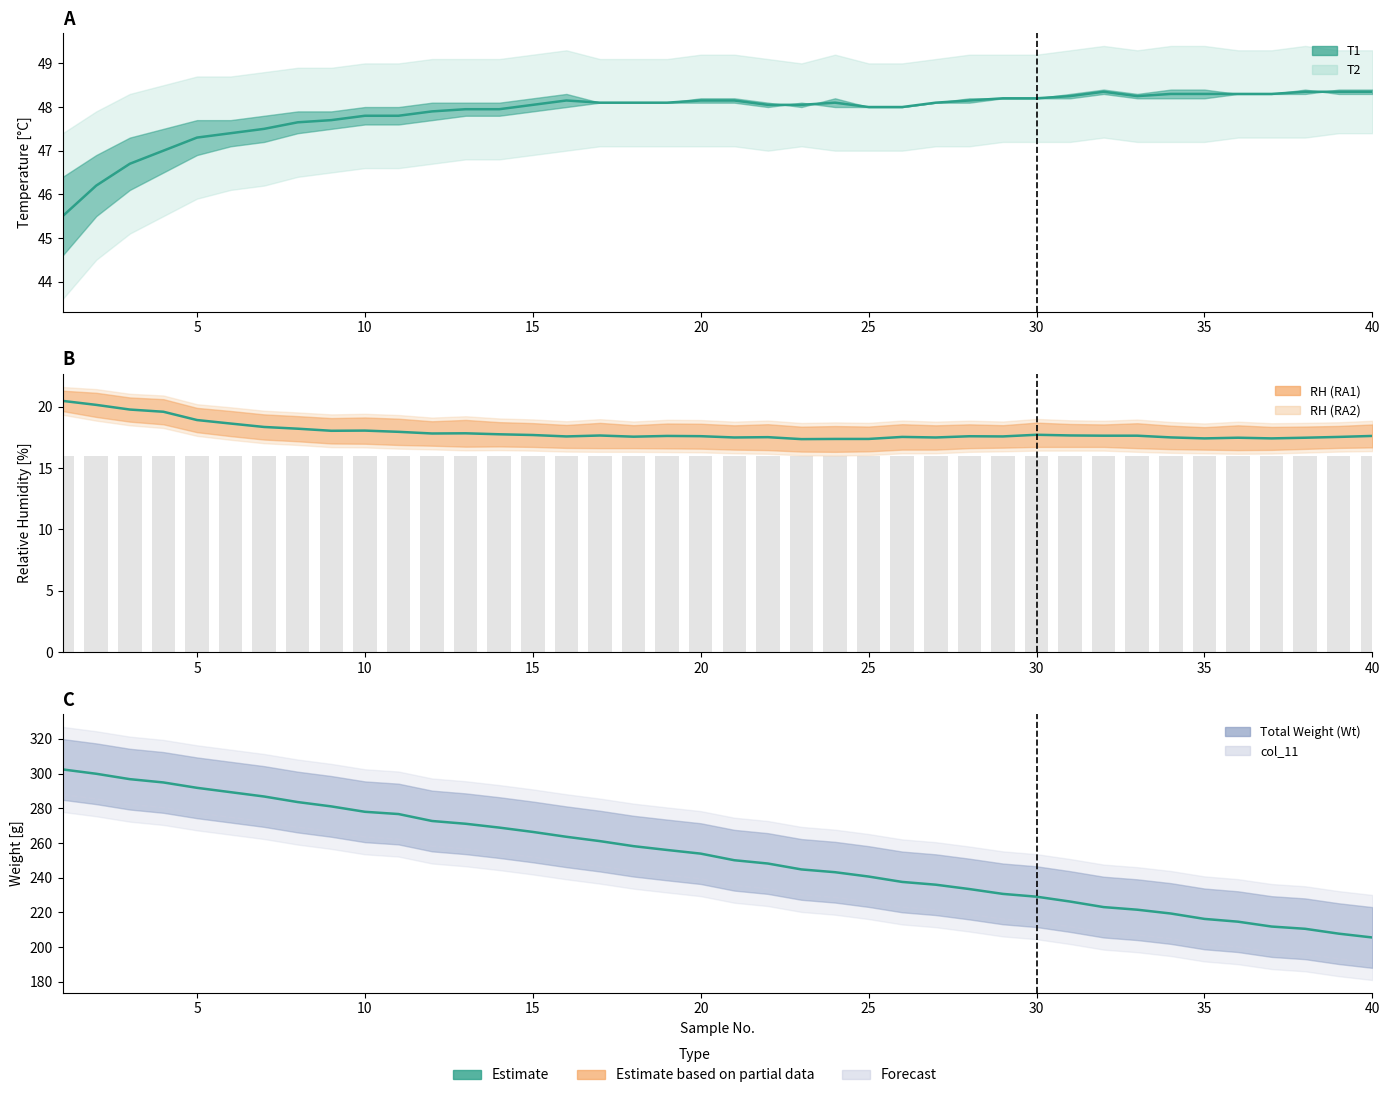

Count the number of categories in the chart.

40